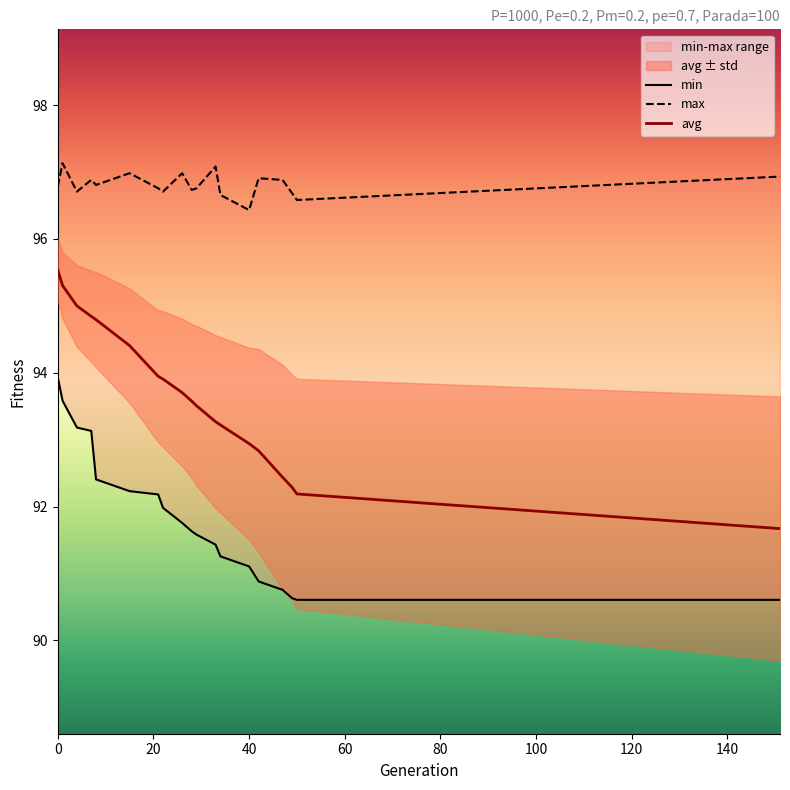

True or false: min and max cross at least once.

False